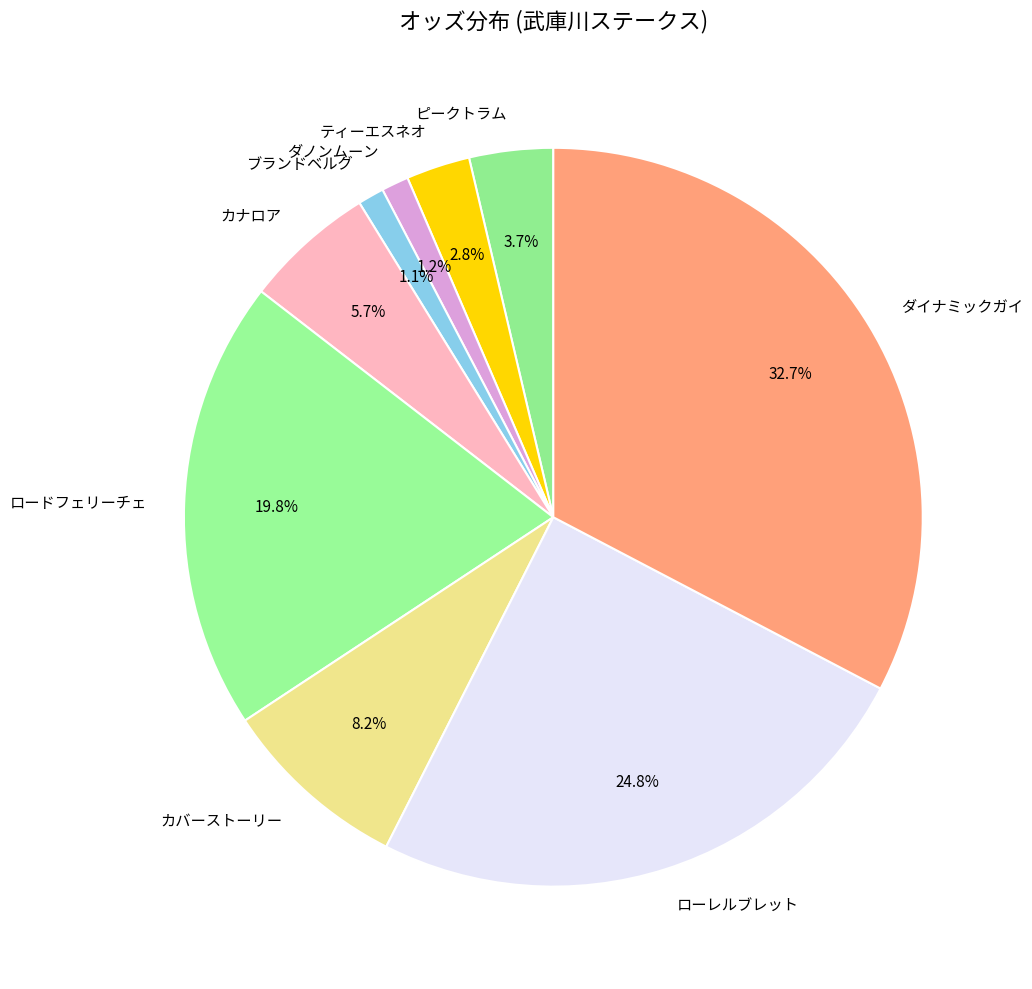

Is there a majority slice in this chart?

No